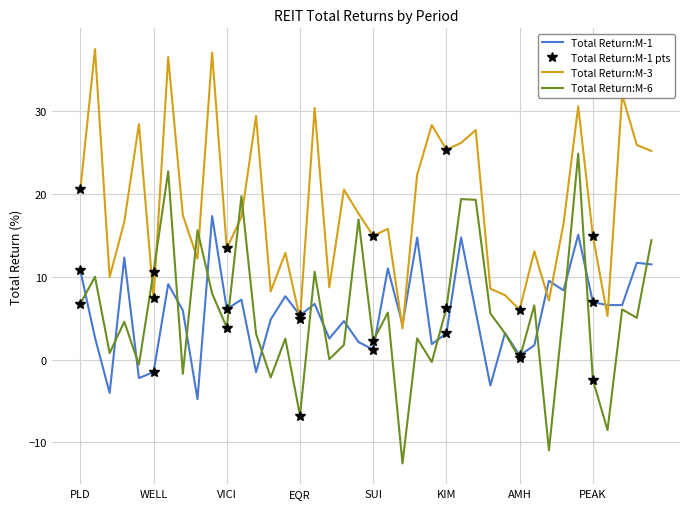

How many categories are shown in the chart?

40